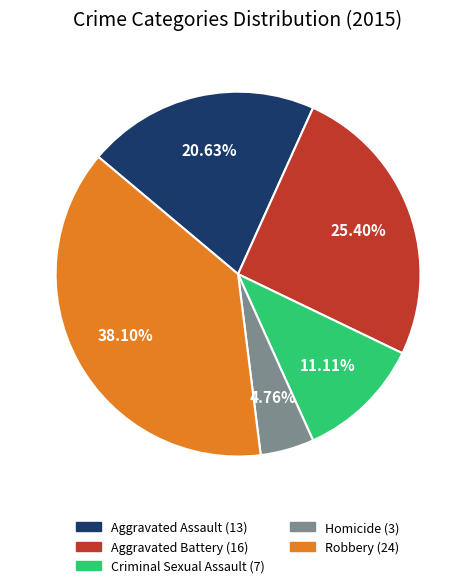

What percentage is the Aggravated Assault slice, to the nearest percent?

21%